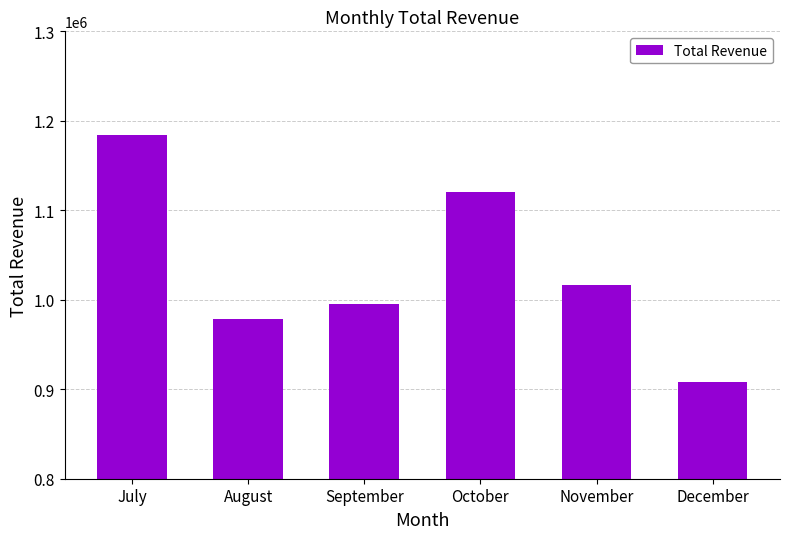

What is the maximum value shown in the chart?

1184602